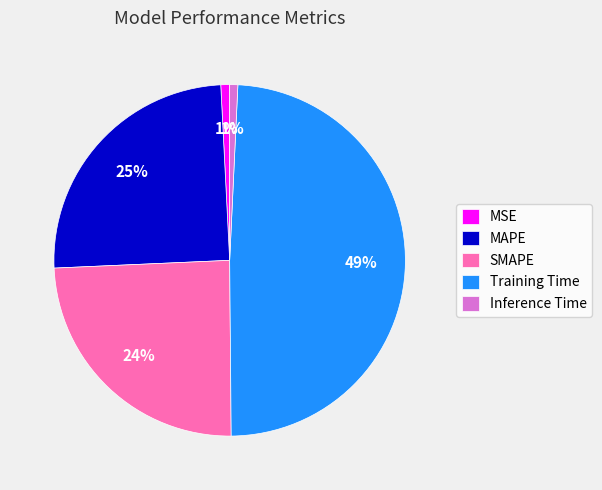

Is the sum of MAPE and SMAPE greater than half?

No